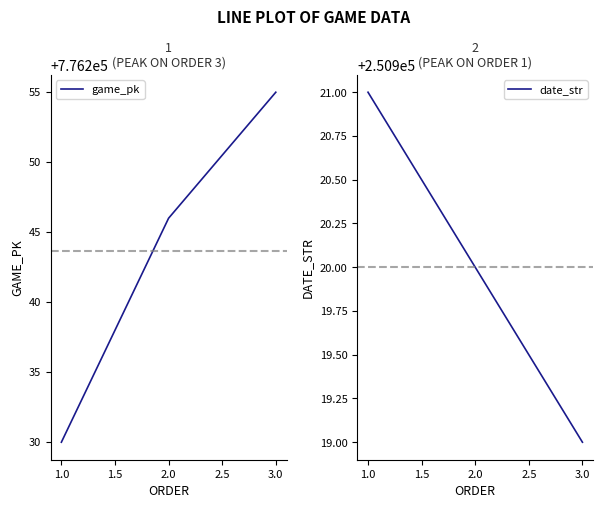

List the series in order of their peak value, lowest first.

date_str, game_pk